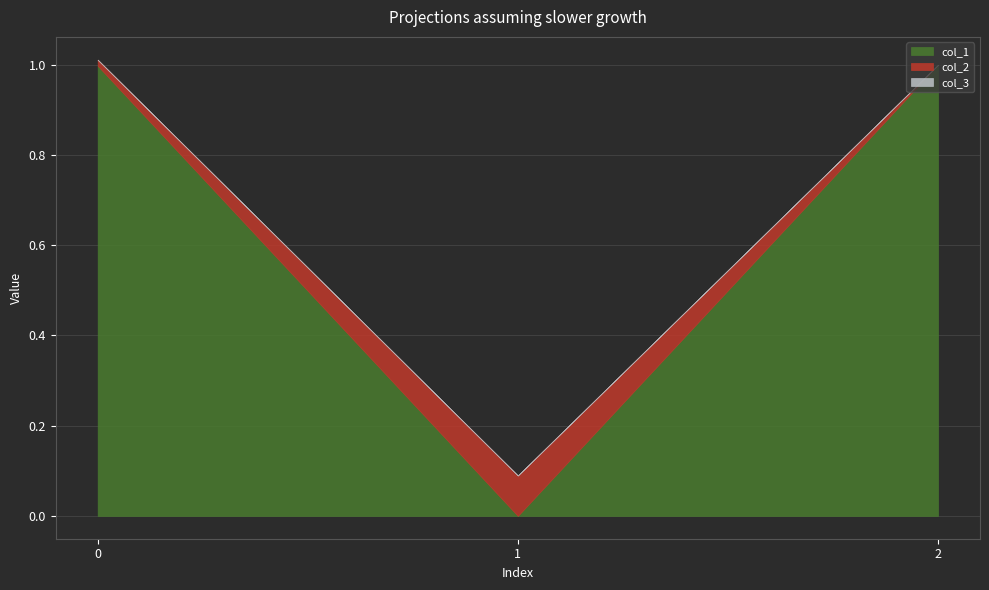

Read the col_1 value at 0.

1.0